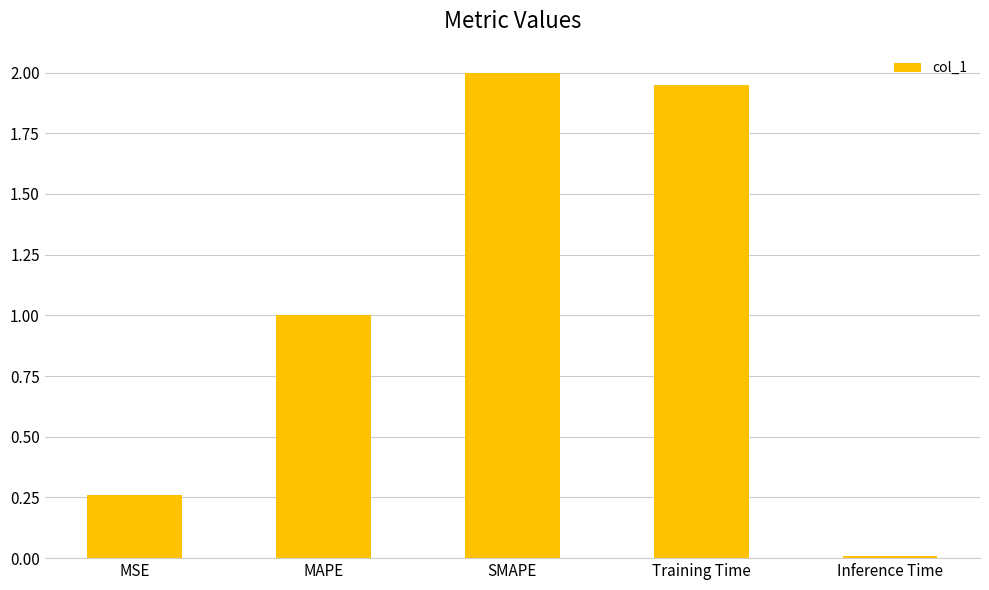

What is the difference between the maximum and minimum values?

2.0